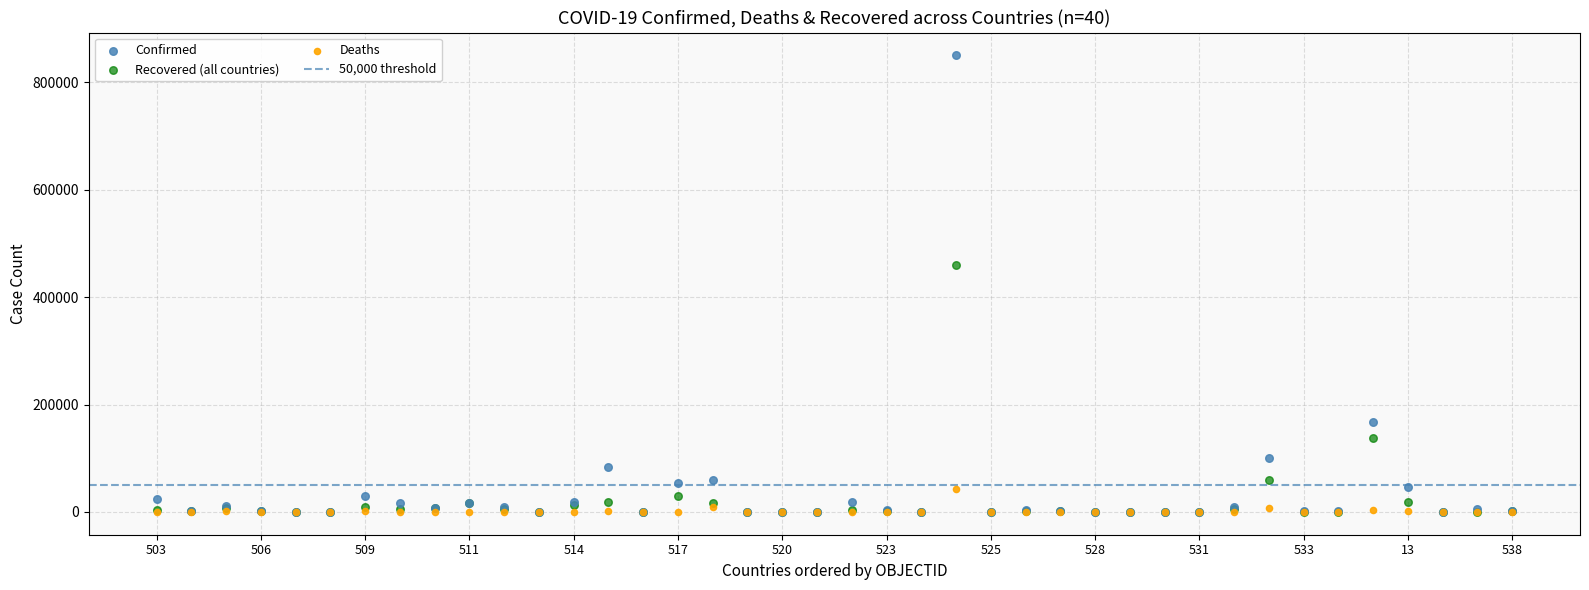

In the Confirmed series, what Y value is closest to 425267?

167355